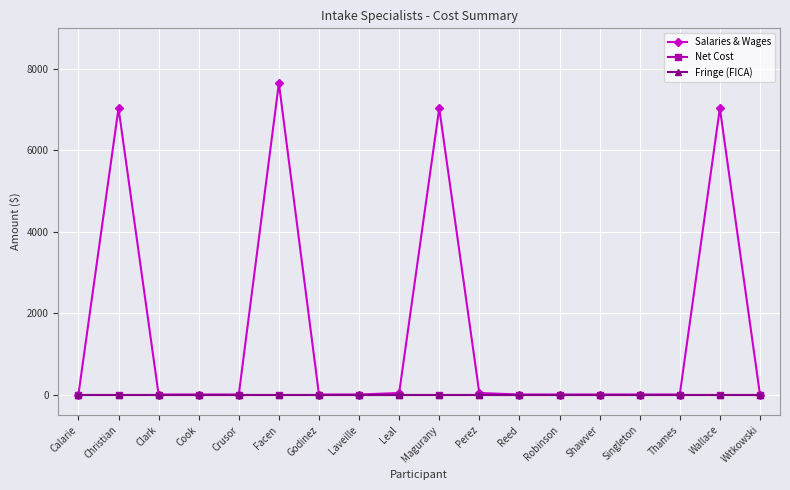

Reading left to right, what are all the values shown in this chart?

Salaries & Wages: 0	7037	0	0	0	7651	0	0	37	7037	37	0	0	0	0	0	7037	0
Net Cost: 0	0	0	0	0	0	0	0	0	0	0	0	0	0	0	0	0	0
Fringe (FICA): 0	0	0	0	0	0	0	0	0	0	0	0	0	0	0	0	0	0